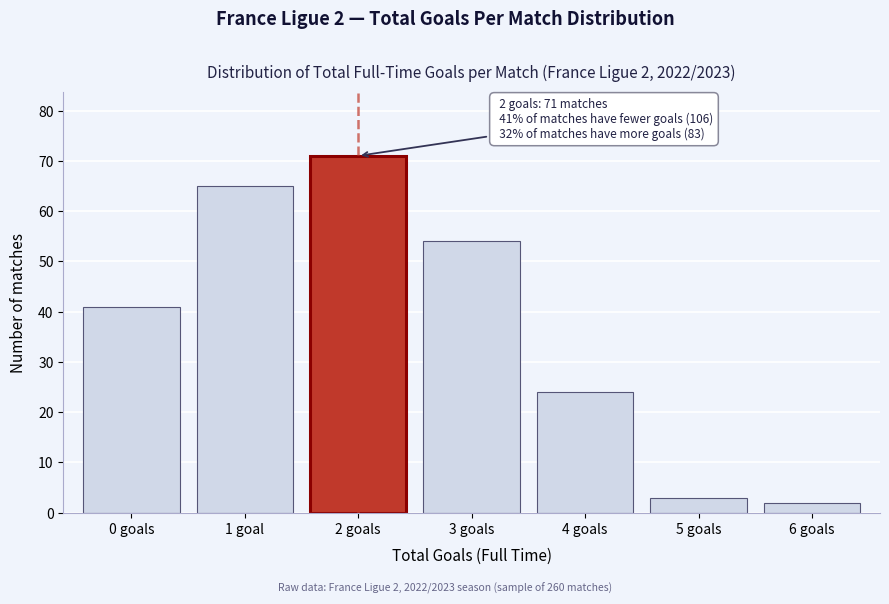

Reading left to right, extract all data points from this chart.

0 goals=41	1 goal=65	2 goals=71	3 goals=54	4 goals=24	5 goals=3	6 goals=2